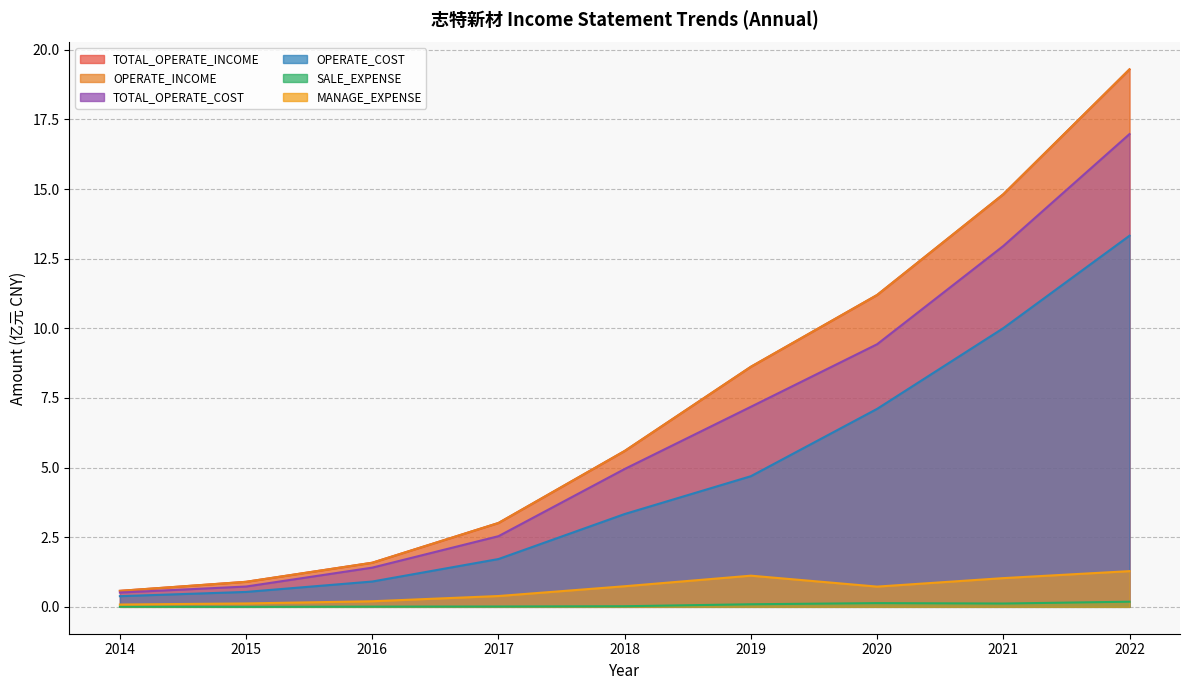

True or false: TOTAL_OPERATE_COST and TOTAL_OPERATE_INCOME intersect in this chart.

False